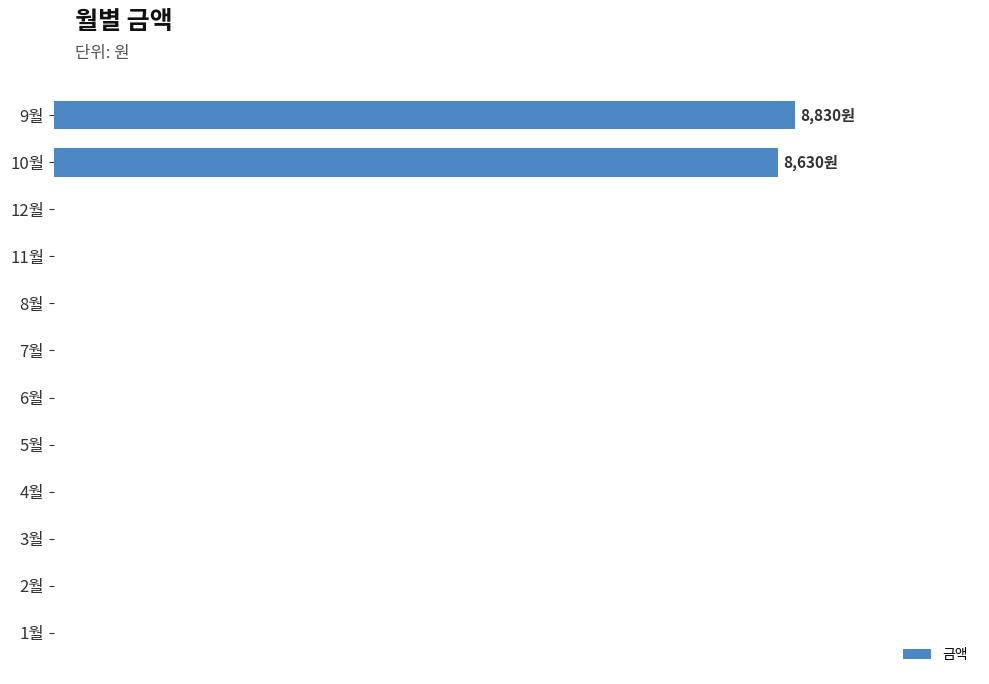

What is the greatest value displayed?

8830